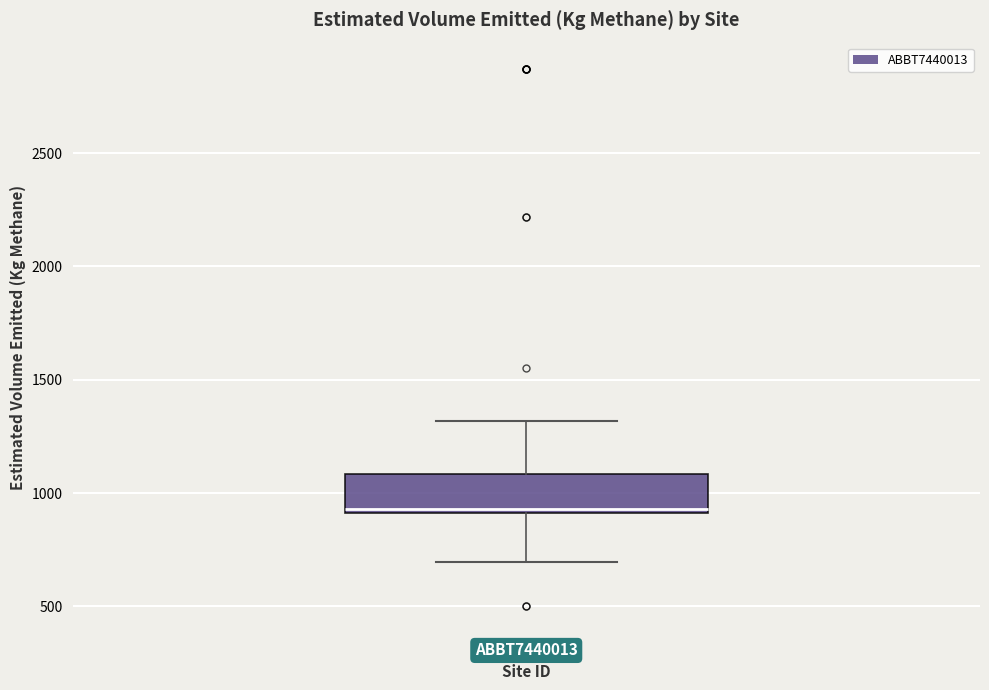

Where does the upper whisker of the box for ABBT7440013 end on the y-axis? The values are not printed on the chart, so give them approximately, as read against the axis.

1300